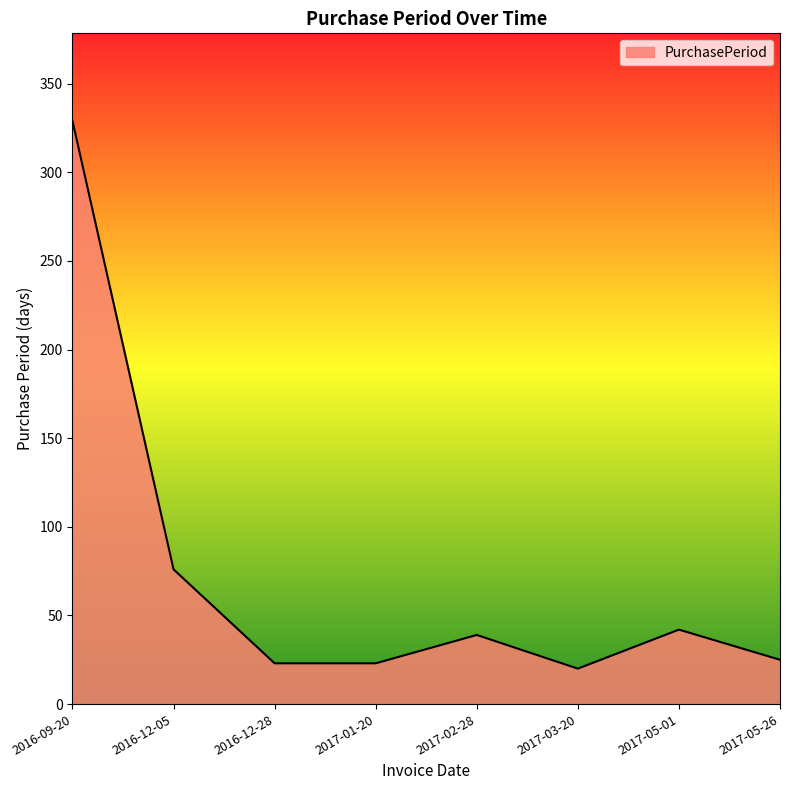

What is the maximum value shown in the chart?

329